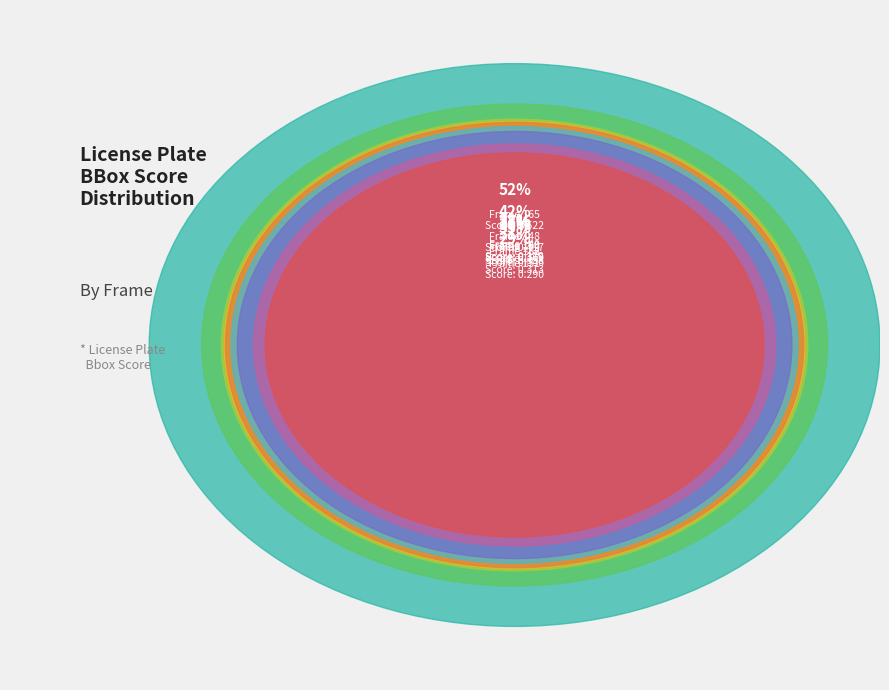

Which category has the smallest portion of the pie?

151